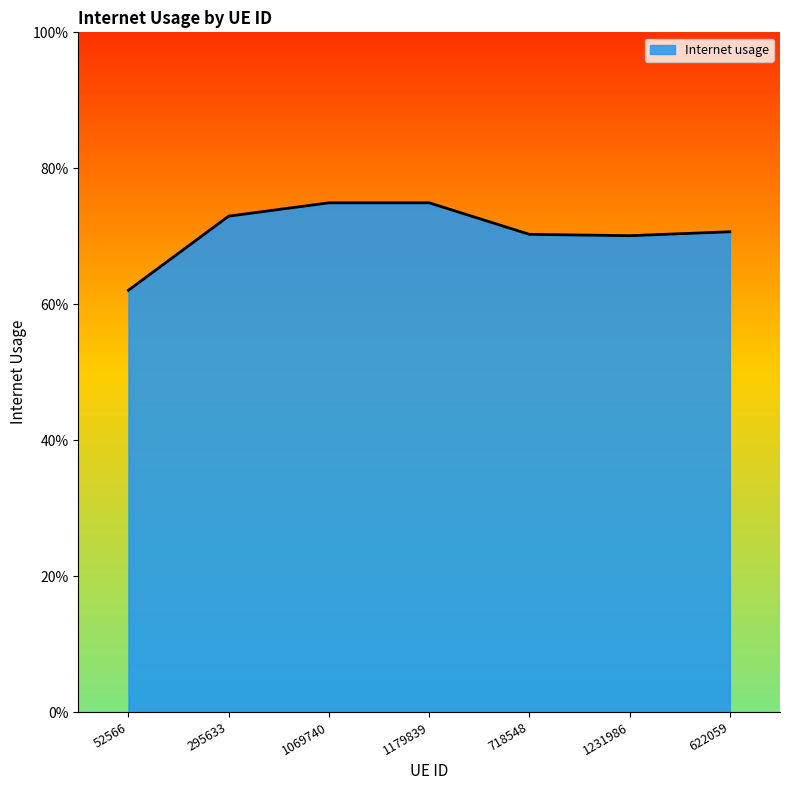

How many points are higher than both their immediate neighbors (excluding endpoints)?

1